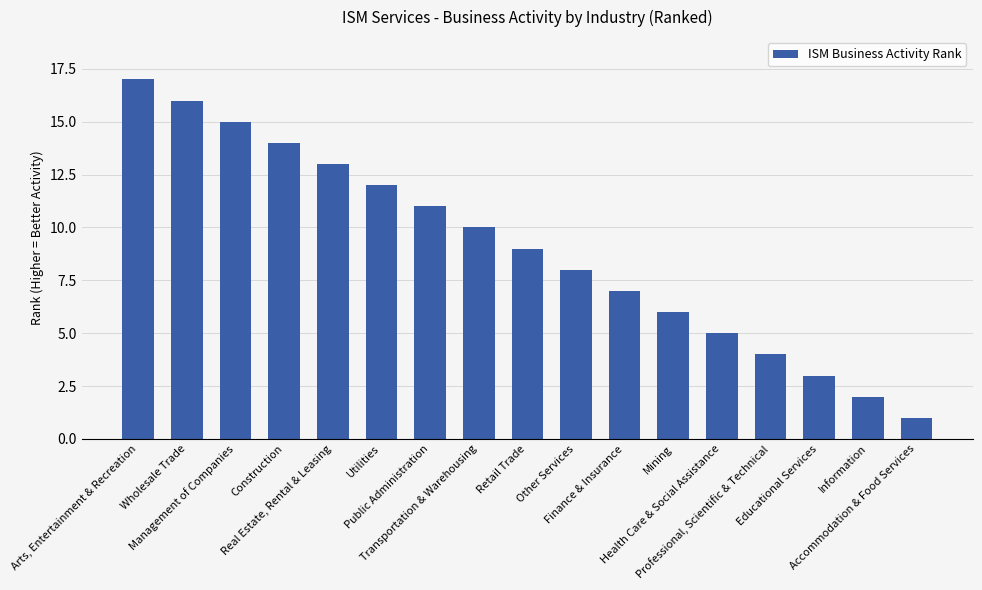

The value at Information is 1. True or false?

False